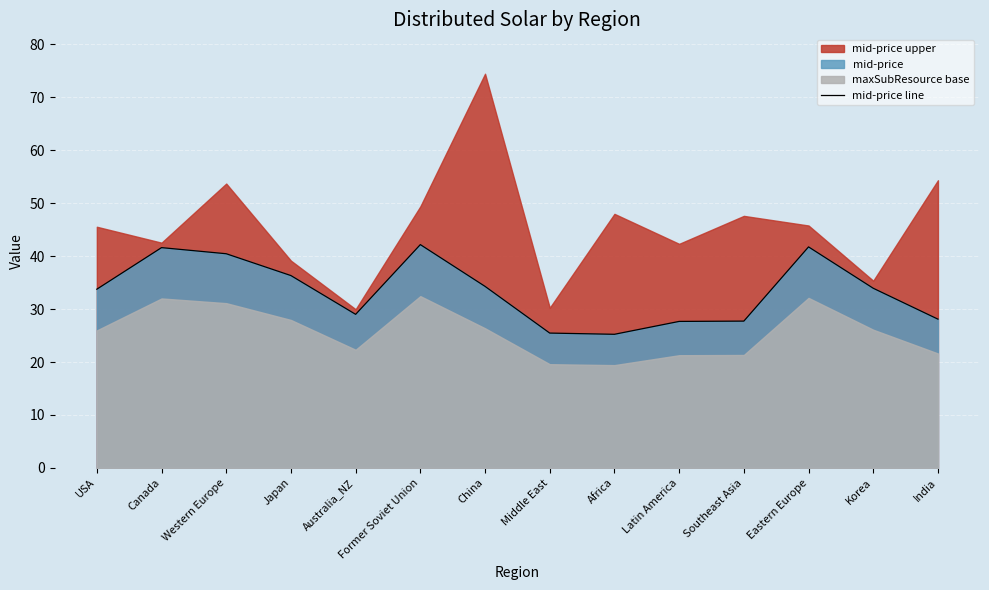

Is it true that the value at Eastern Europe is 17.3?

False